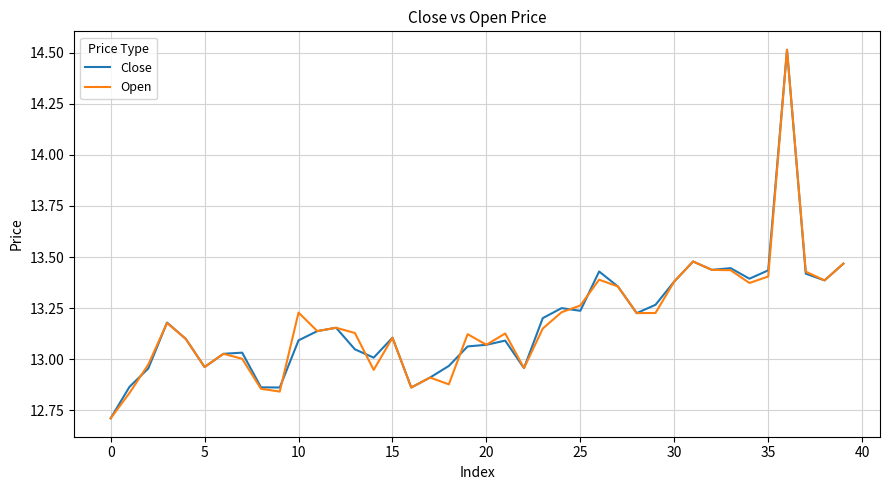

Does the chart have visible grid lines?

Yes